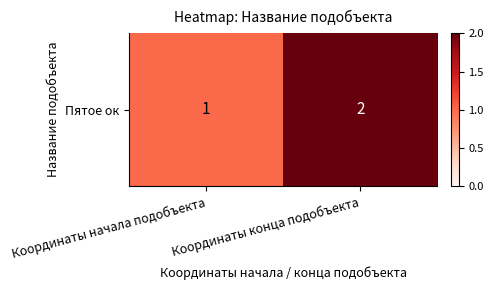

Reading left to right, transcribe all the data shown in this chart.

1	2